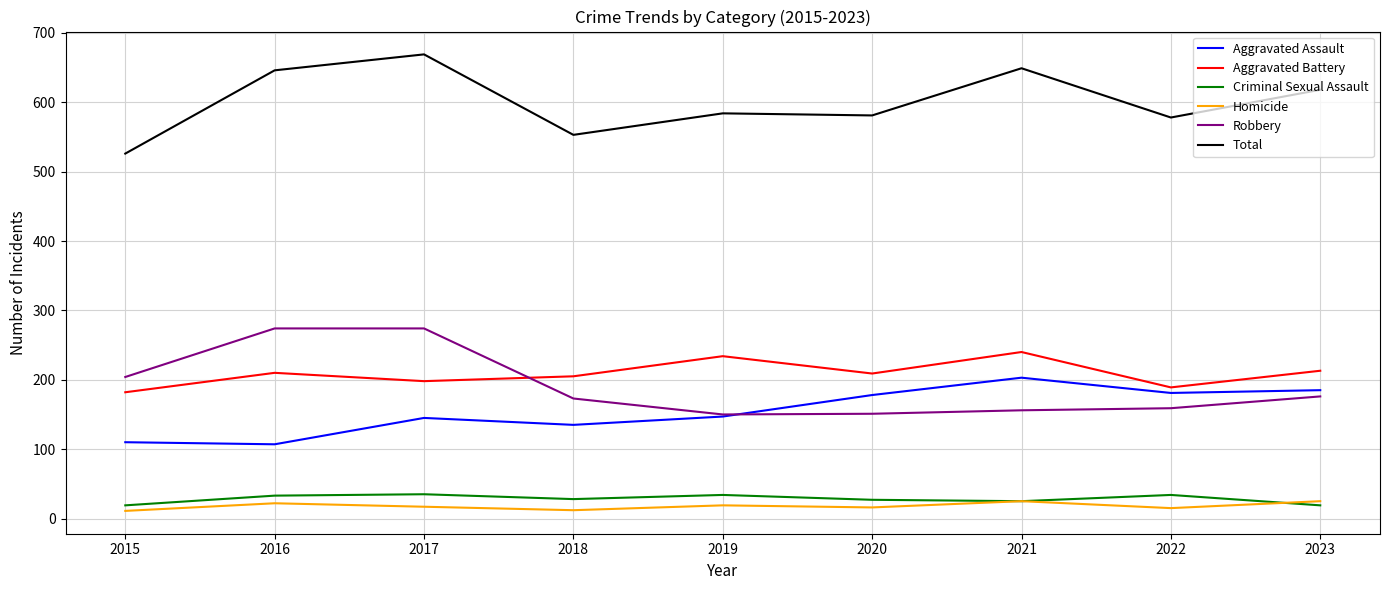

Is it true that Aggravated Assault equals 110 at 2015?

True